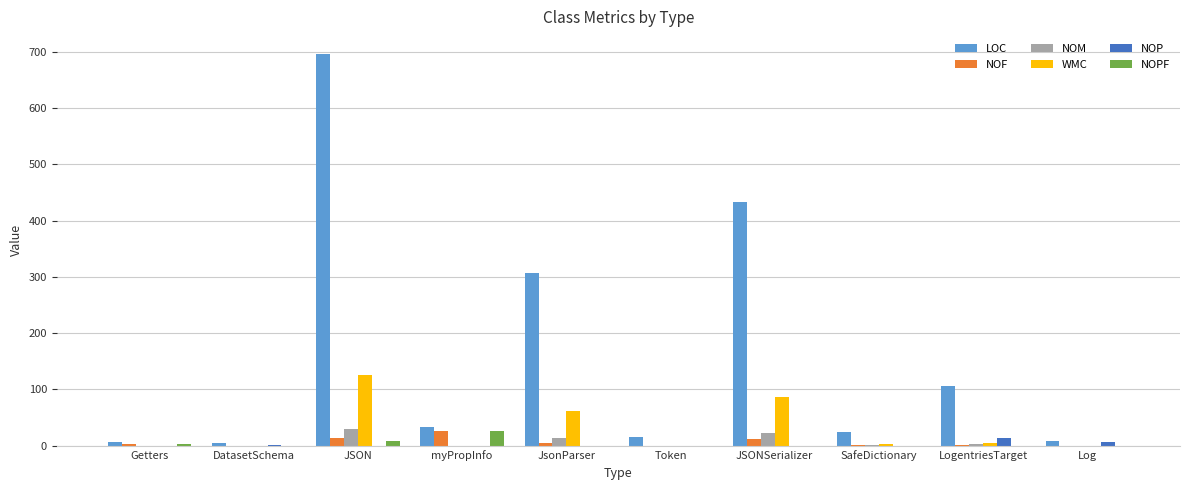

At which category is the sum across all series the highest?

JSON